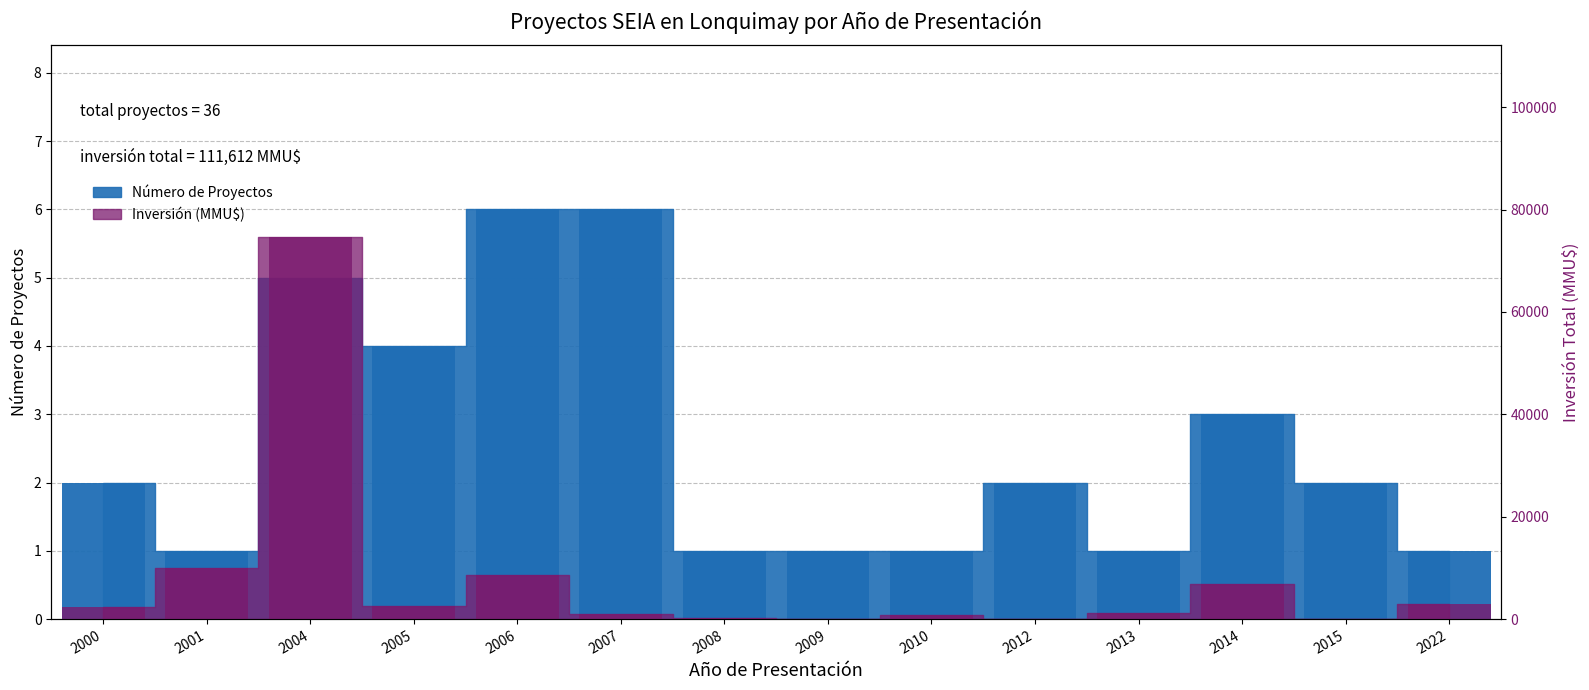

What is the difference between the maximum and second lowest values in the Número de Proyectos series?

5